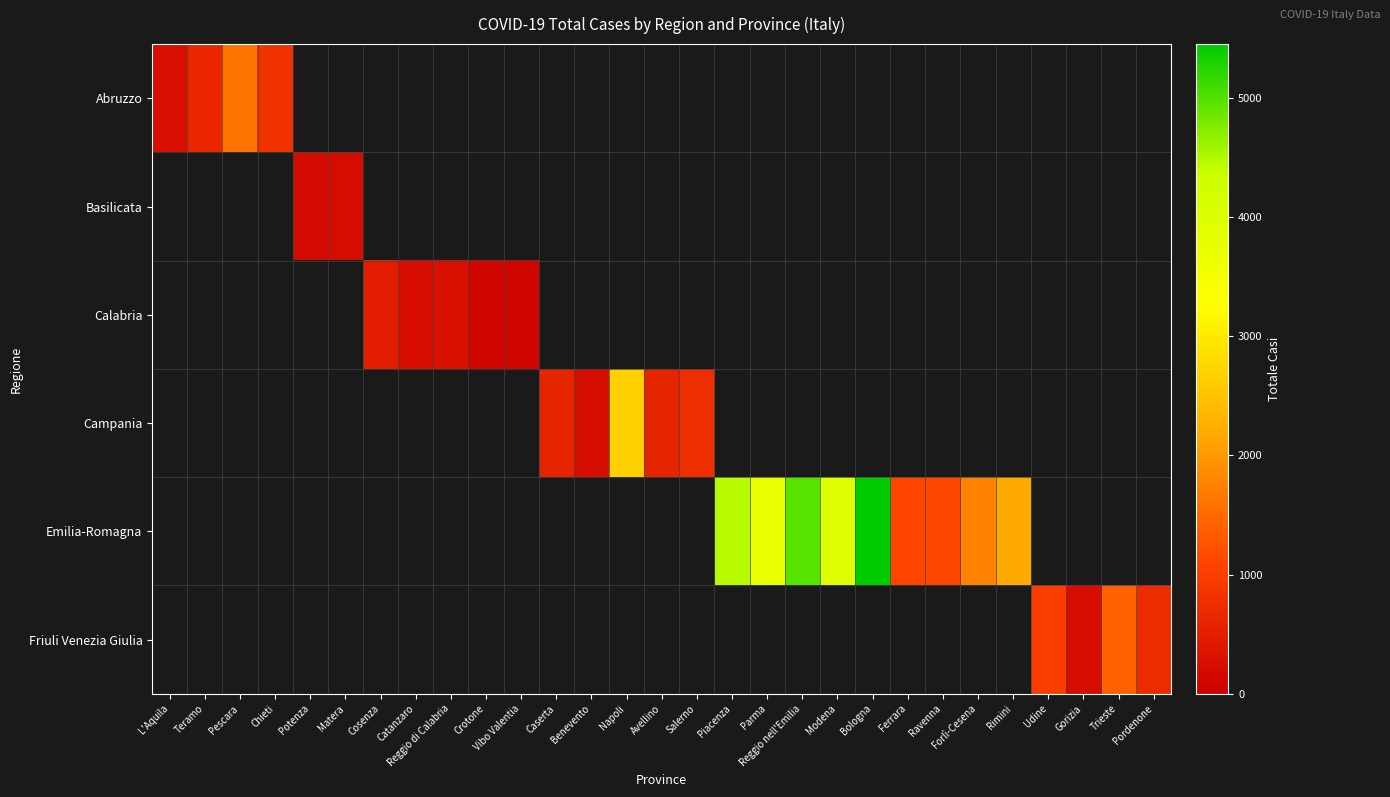

Rank the series at Matera from highest to lowest value.

Basilicata, Abruzzo, Calabria, Campania, Emilia-Romagna, Friuli Venezia Giulia